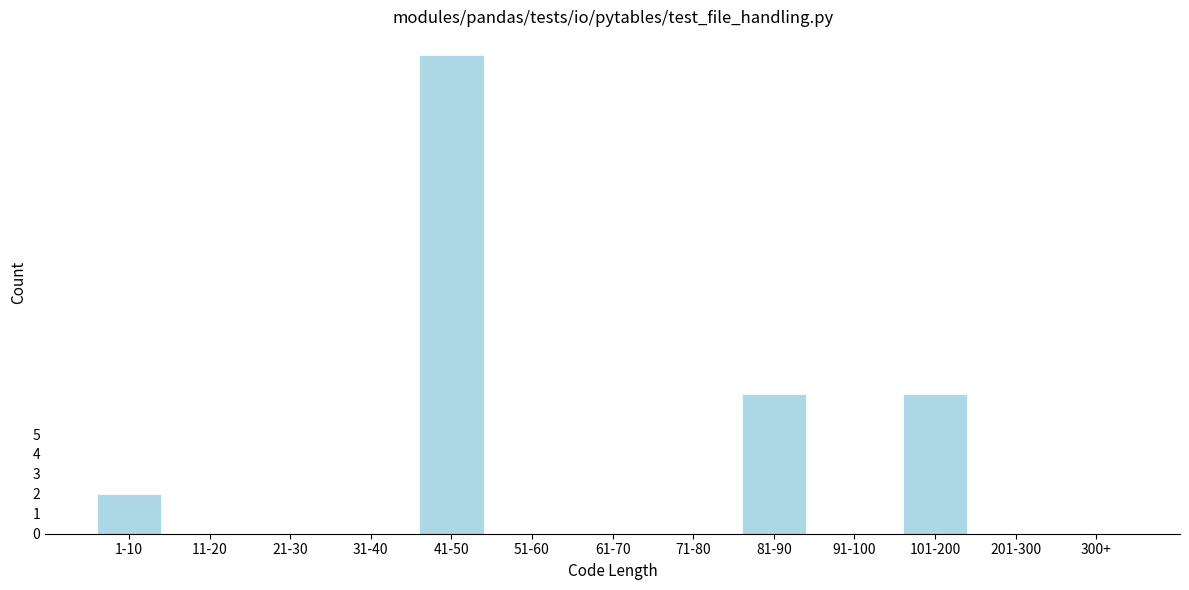

Reading left to right, what are all the values shown in this chart?

1-10=2	11-20=0	21-30=0	31-40=0	41-50=24	51-60=0	61-70=0	71-80=0	81-90=7	91-100=0	101-200=7	201-300=0	300+=0